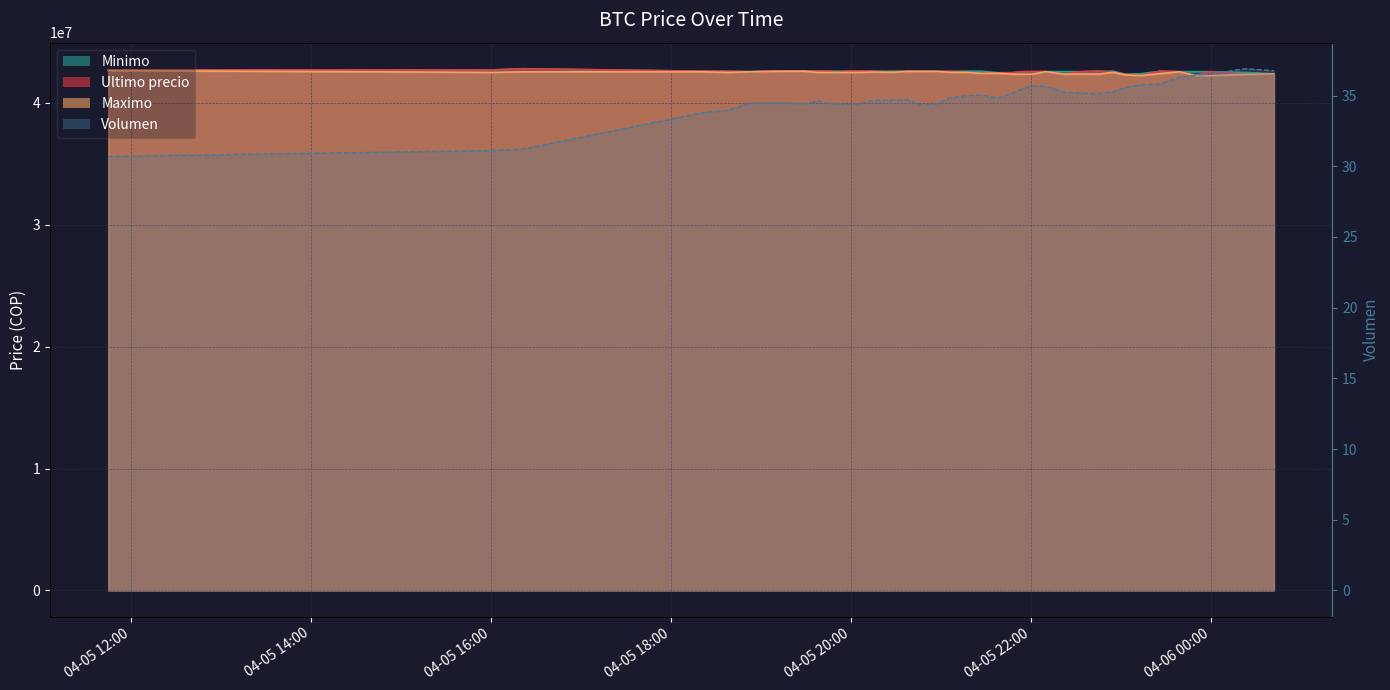

Which category has the lowest value in the Minimo series?

2021-04-05 23:03